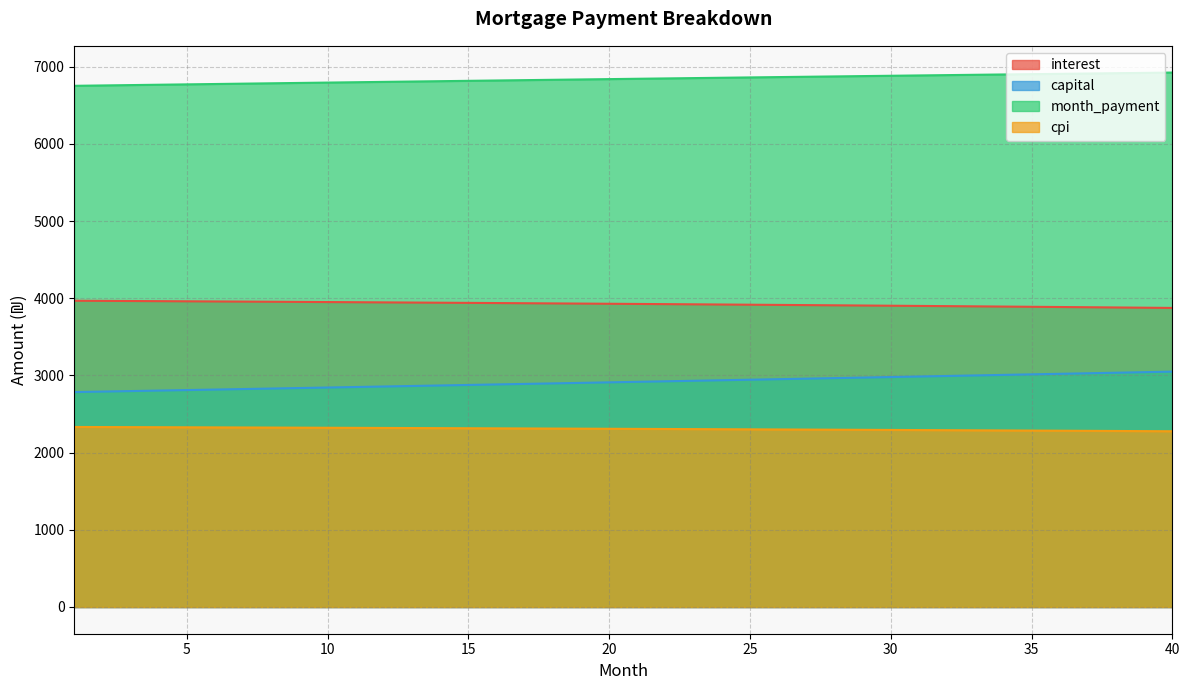

What is the difference between the month_payment values at 34 and 21?

55.8